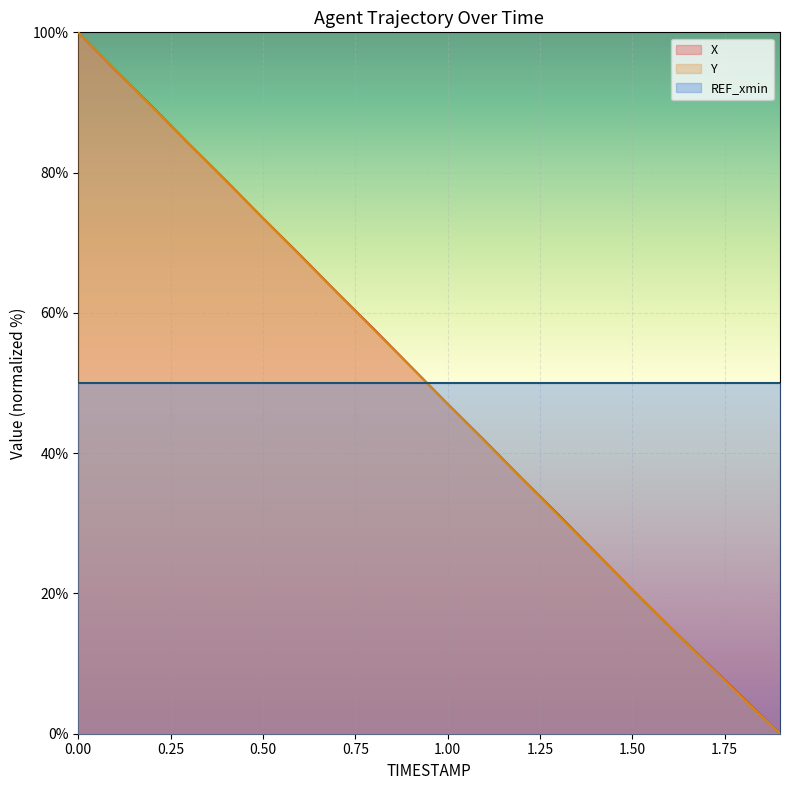

What is the maximum value shown in the chart?

100.0